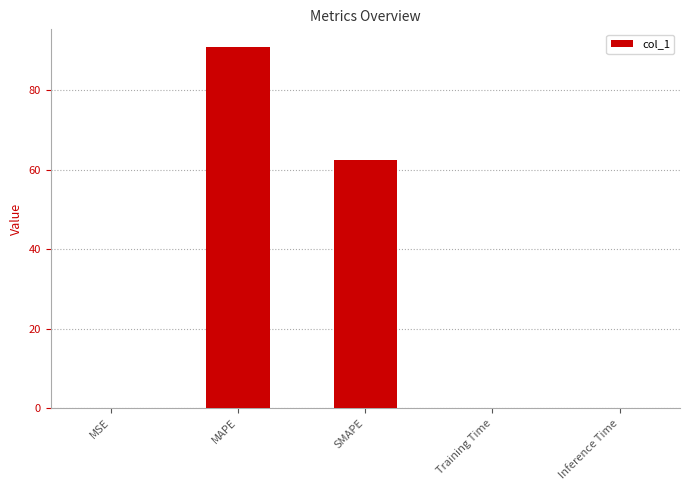

How many series are shown in this chart?

1